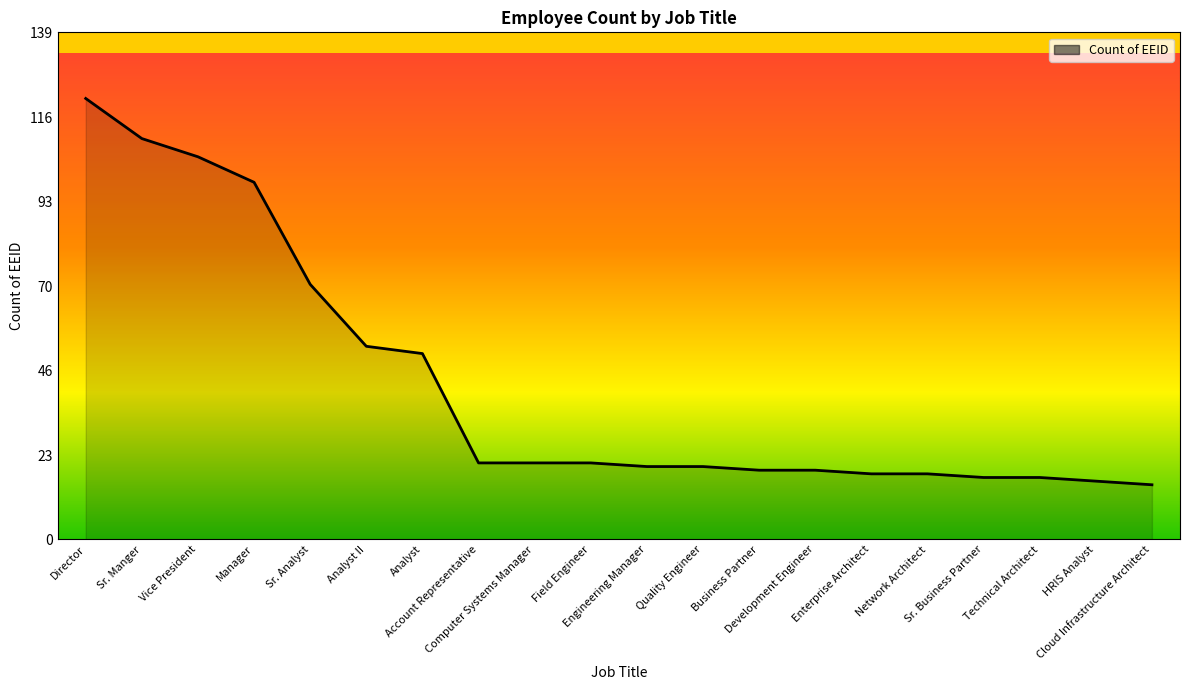

What is the smallest value displayed?

15